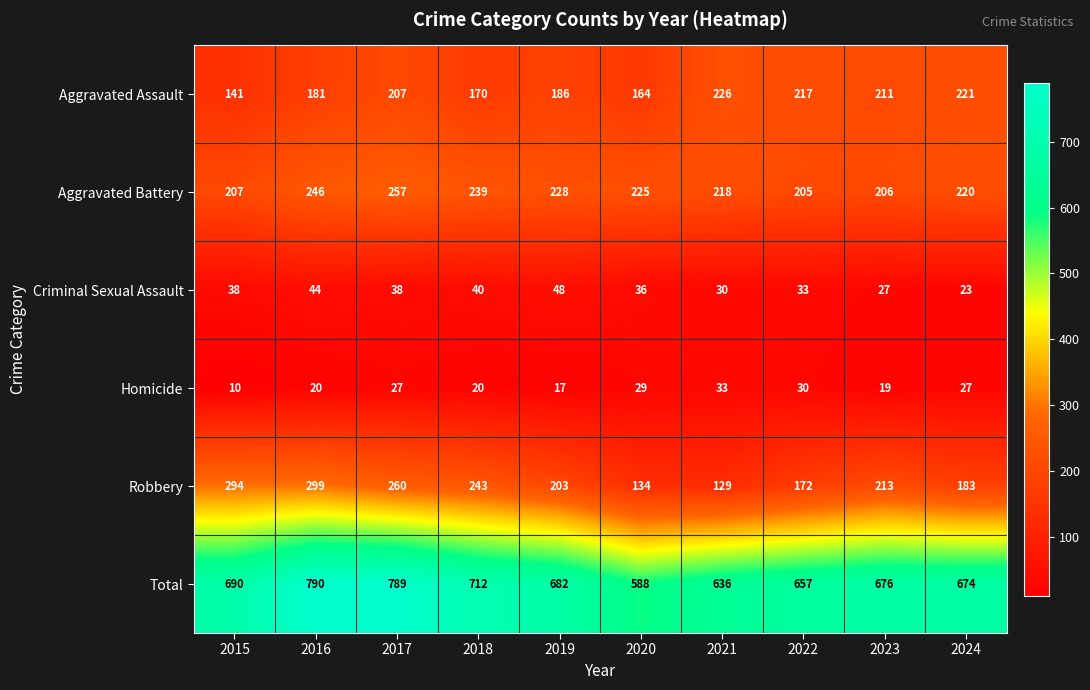

Which series has the largest total across all categories?

Total